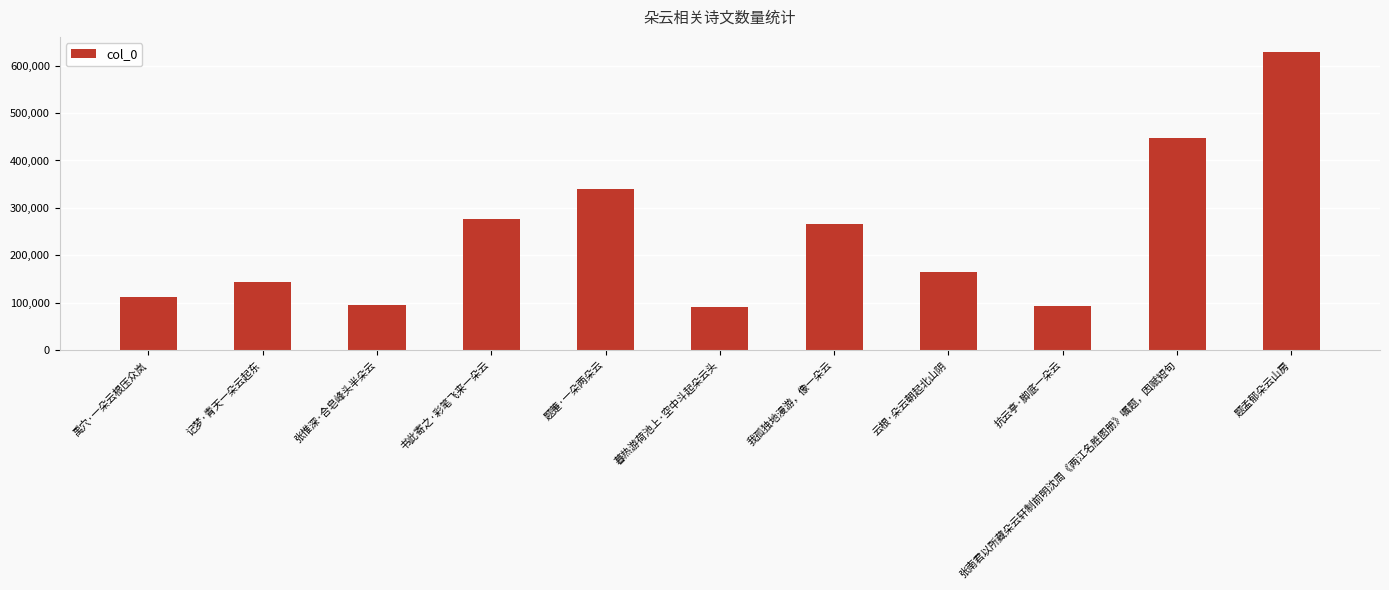

What is the sum of the values at 题孟郁朵云山房 and 云根·朵云朝起北山阴?

794305